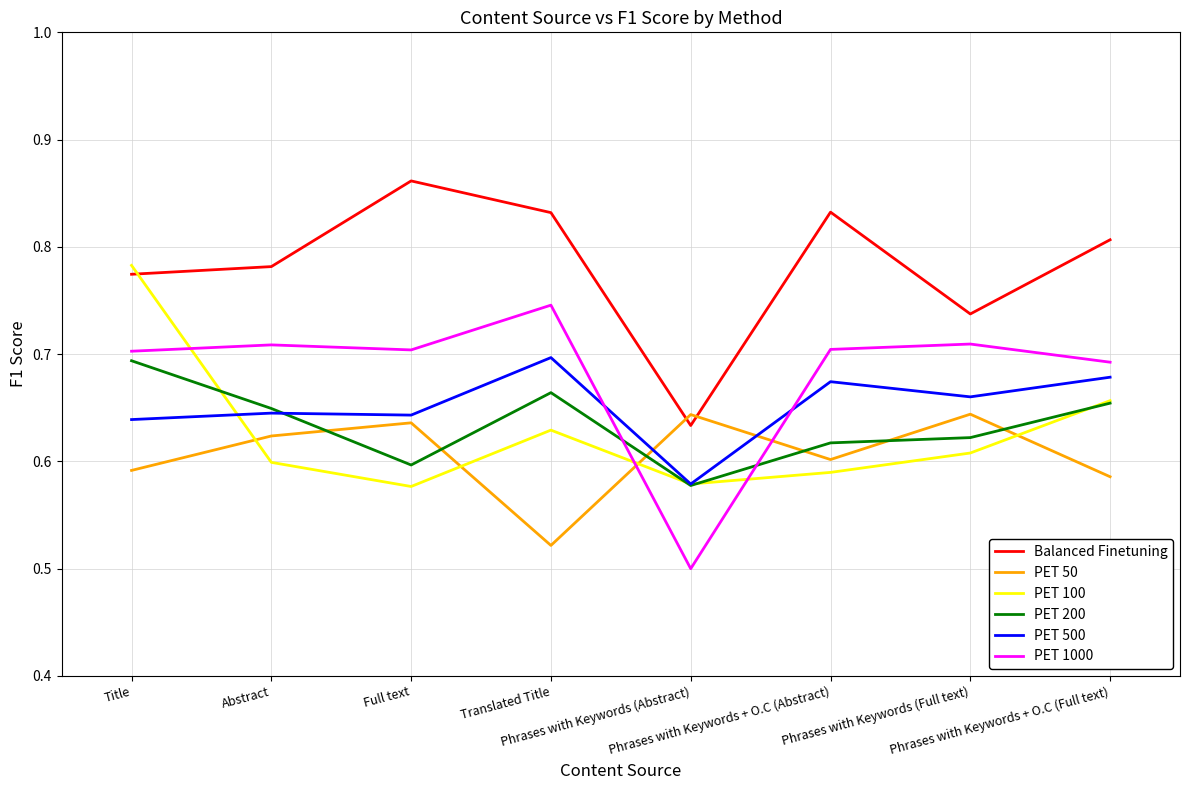

Which series has the largest total across all categories?

Balanced Finetuning